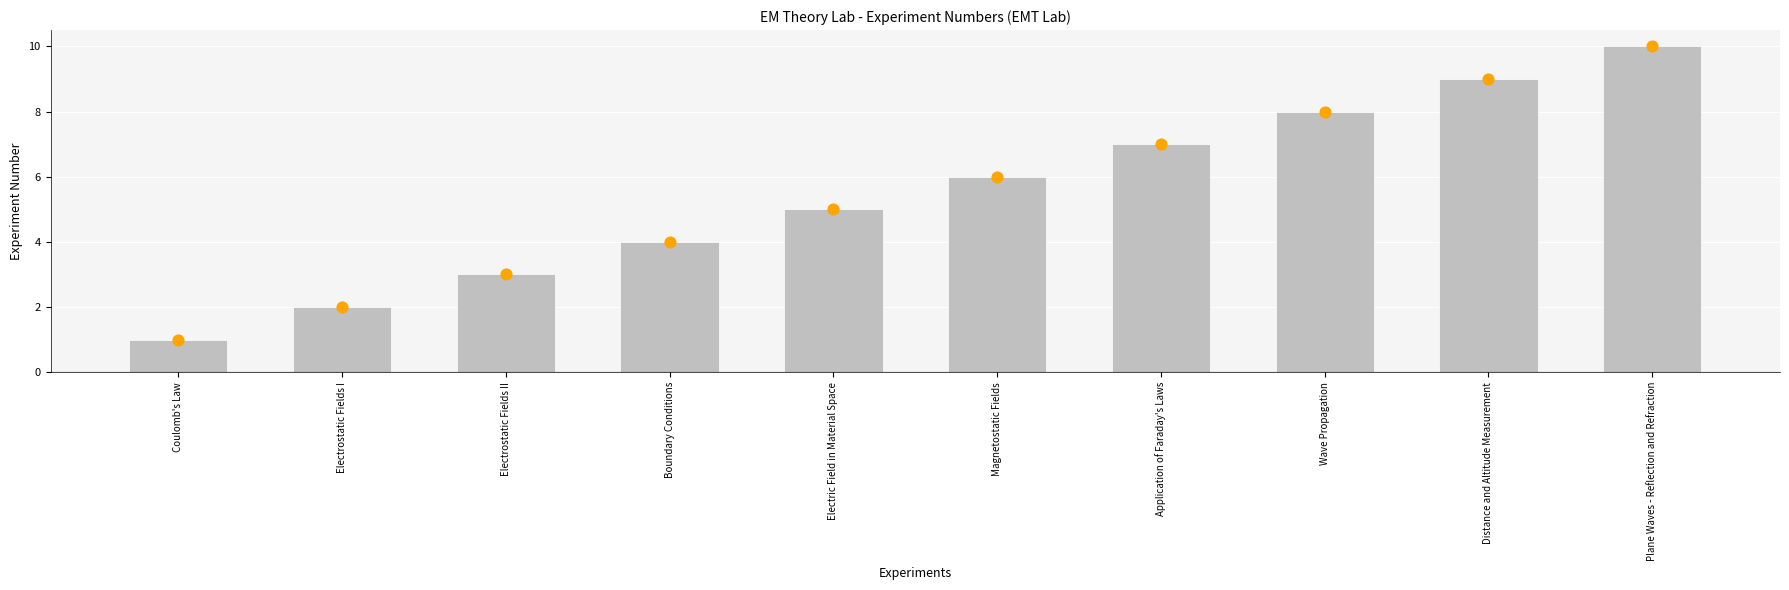

What is the ratio of the value at Wave Propagation to the value at Application of Faraday's Laws?

1.1